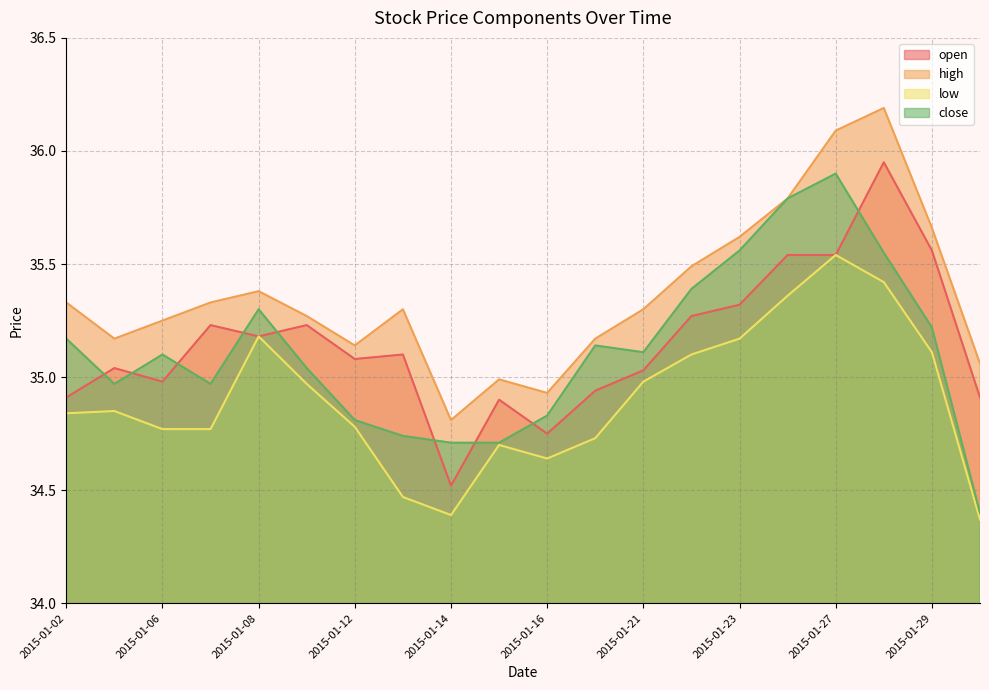

Which series changed the most between 2015-01-07 and 2015-01-16?

open